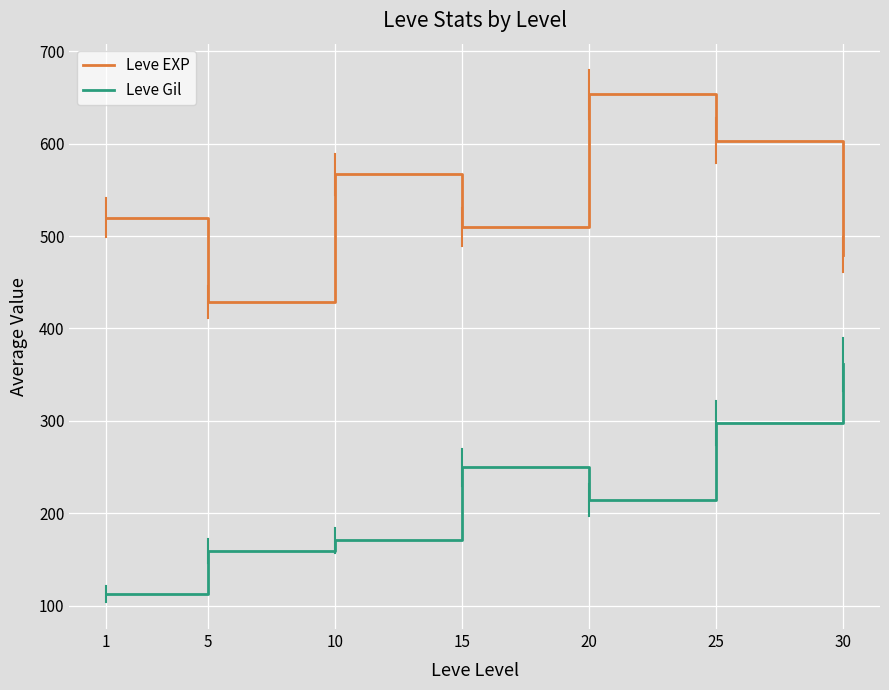

Where does the Leve Gil series first go above 214?

15